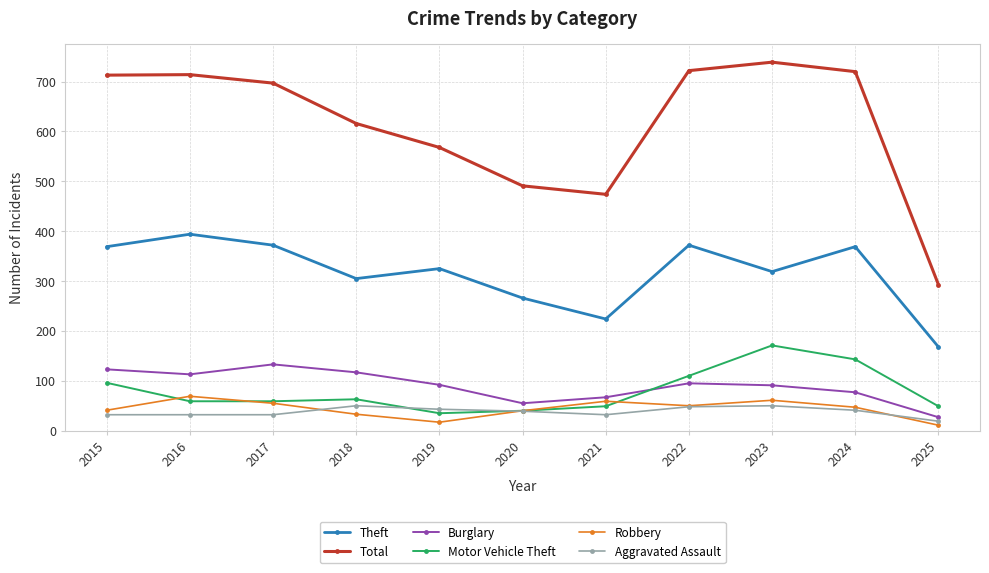

What is the total value across all series at 2018?

1184